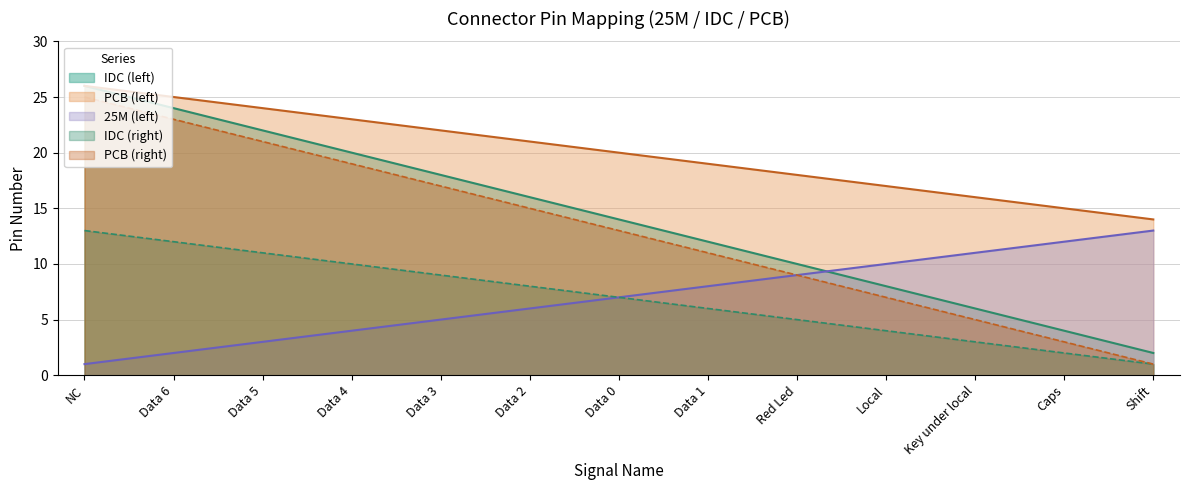

Which has a higher value, Data 5 or Red Led?

Data 5